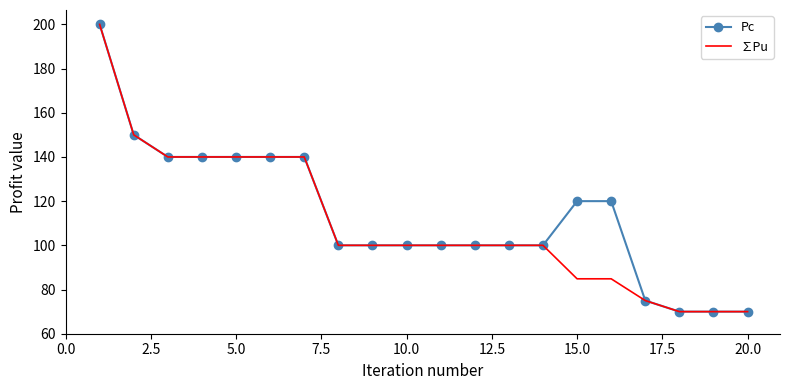

What is the highest value of the ∑Pu series?

200.0